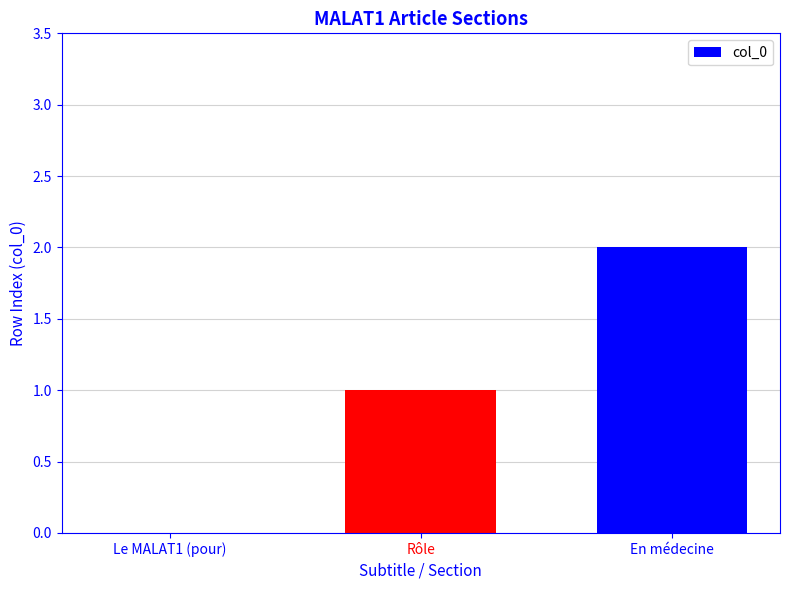

What is the sum of all values?

3